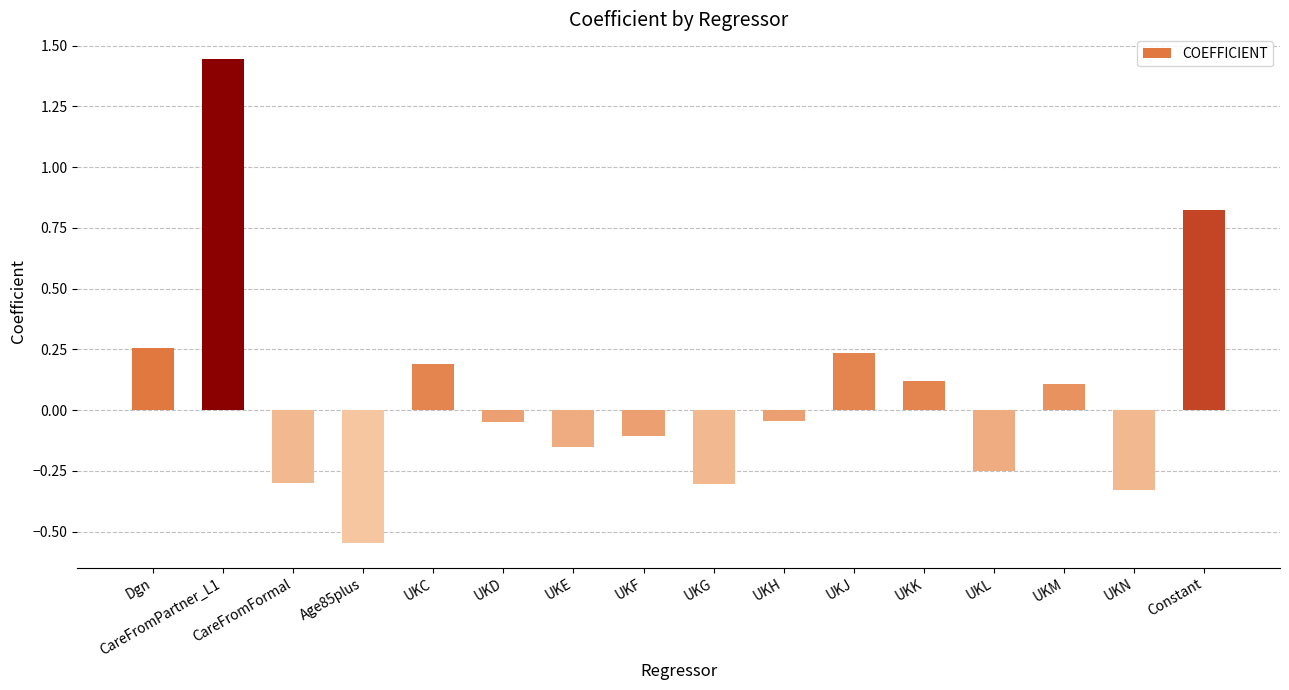

Which category has the lowest value across all series?

Age85plus